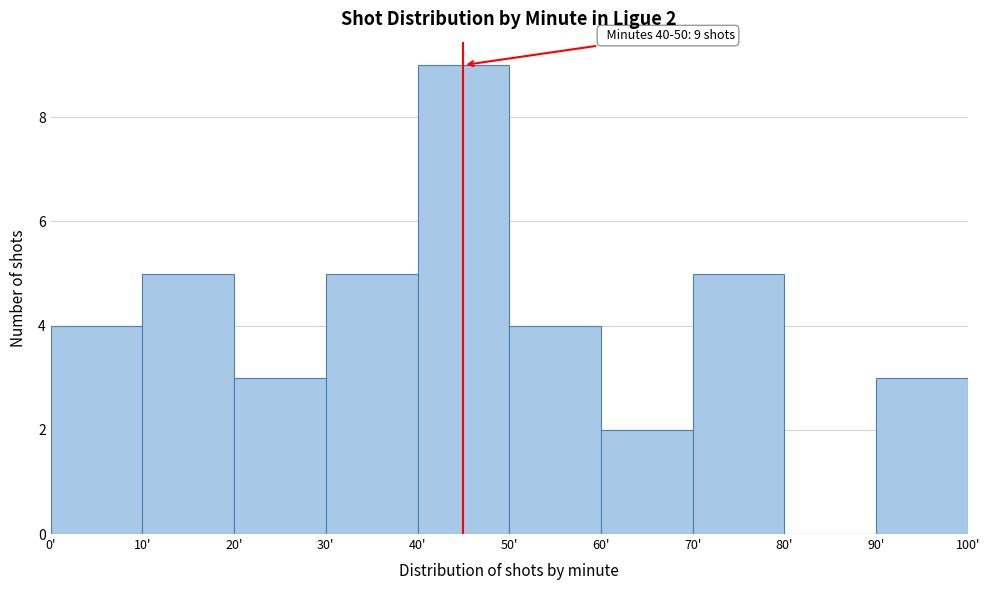

Which range on the x-axis has the tallest bar?

40 to 50